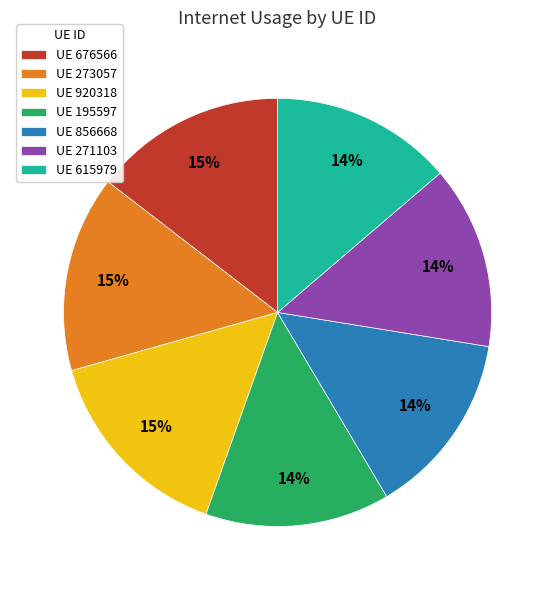

How many segments does this pie chart have?

7